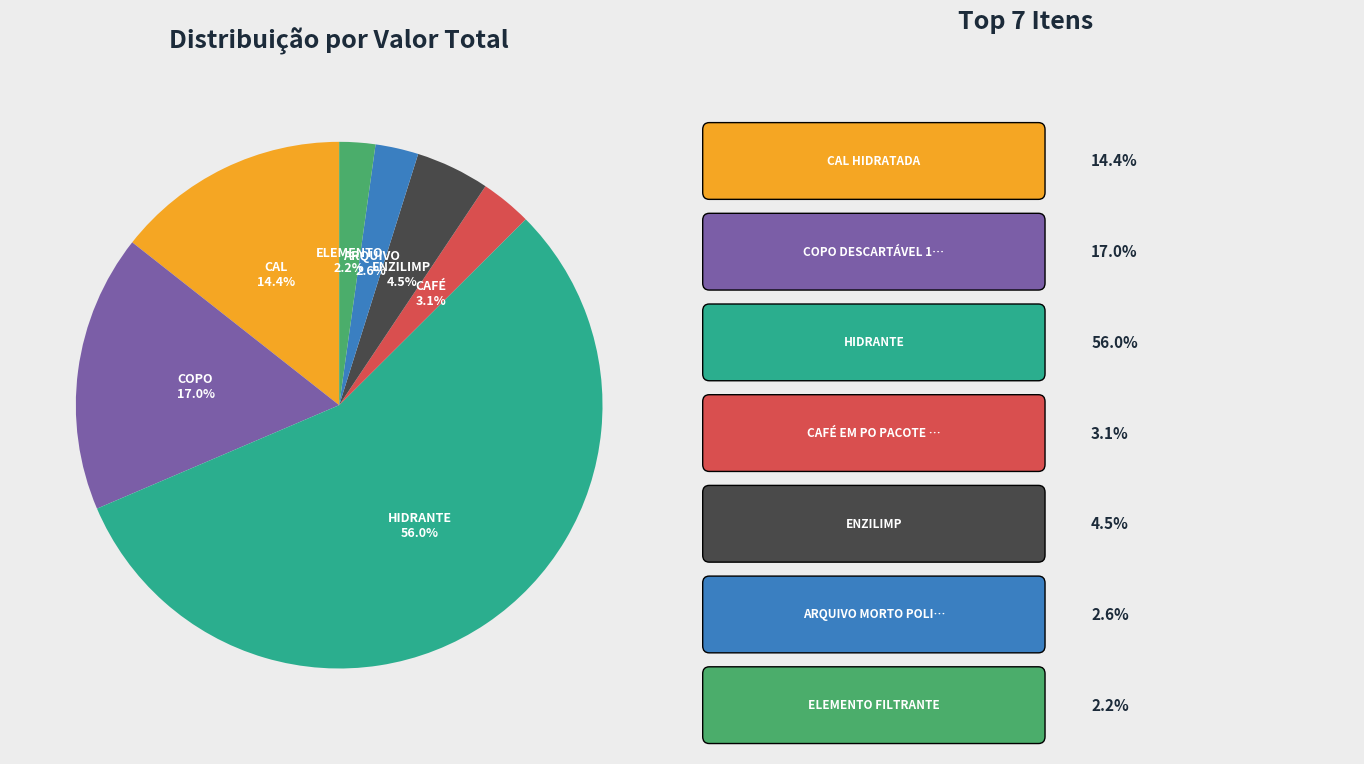

Is there any slice that represents more than half of the pie?

Yes